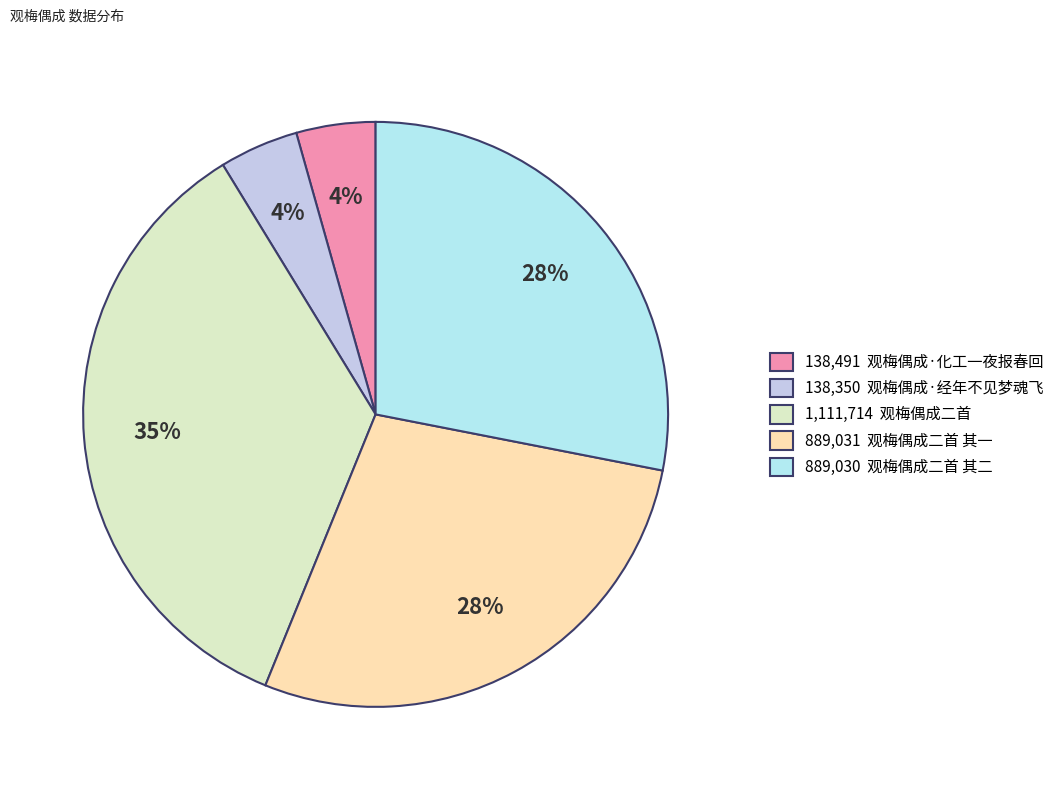

Which category has the biggest portion of the pie?

1,111,714 观梅偶成二首